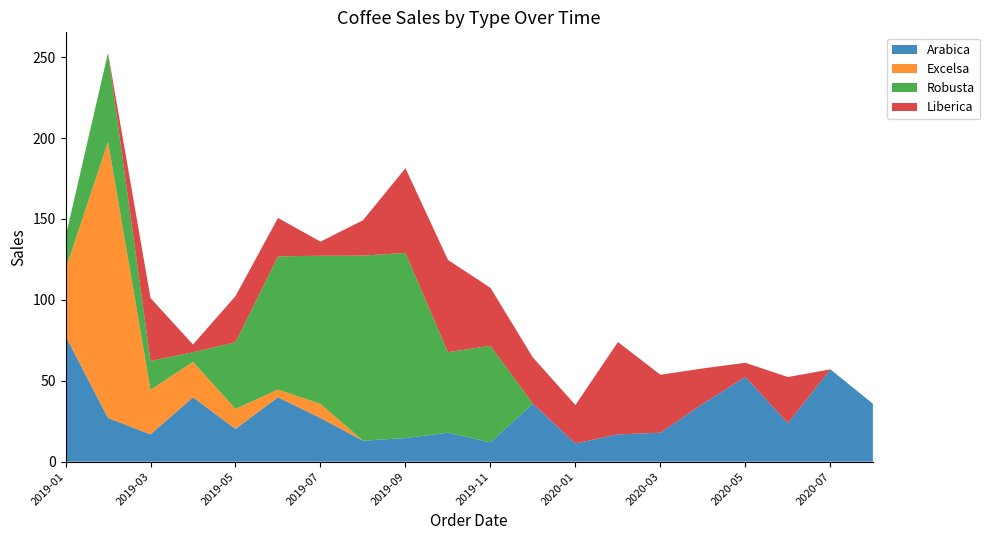

Reading left to right, what are all the values shown in this chart?

Arabica: 77.7	27.0	16.9	39.8	20.2	39.8	27.0	12.9	14.6	17.9	11.9	35.8	11.2	16.9	17.9	35.8	52.4	23.8	57.1	35.8
Excelsa: 41.2	170.8	27.5	21.9	12.4	4.8	8.7	0.0	0.0	0.0	0.0	0.0	0.0	0.0	0.0	0.0	0.0	0.0	0.0	0.0
Robusta: 19.9	55.0	17.9	6.0	41.2	82.3	91.5	114.4	114.4	49.8	59.7	0.0	0.0	0.0	0.0	0.0	0.0	0.0	0.0	0.0
Liberica: 0.0	0.0	38.9	4.8	28.5	23.8	8.7	21.8	52.4	57.1	35.8	28.5	23.8	57.1	35.8	21.8	8.7	28.5	0.0	0.0